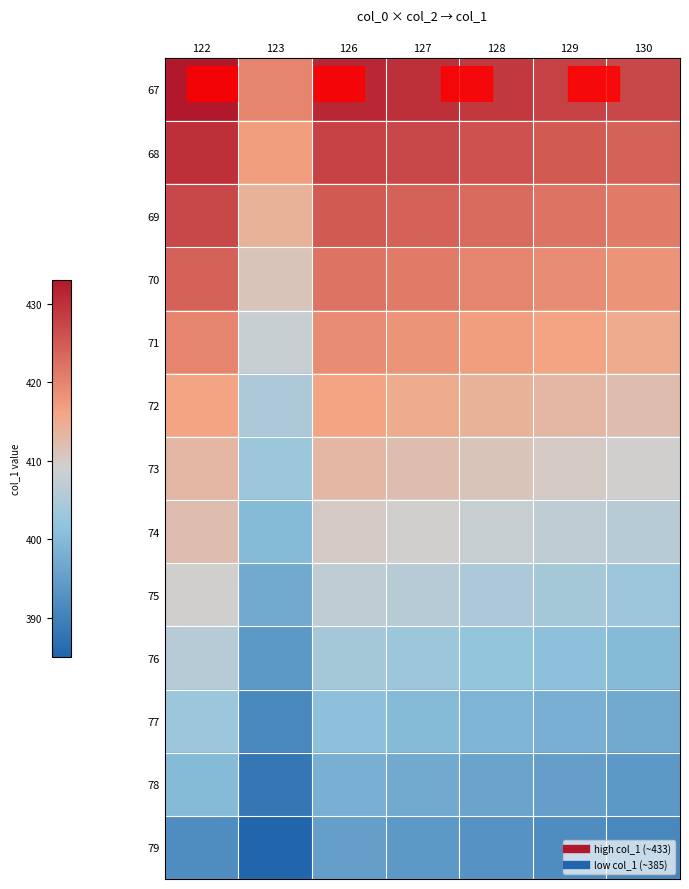

At how many categories does at least one series exceed 403?

7